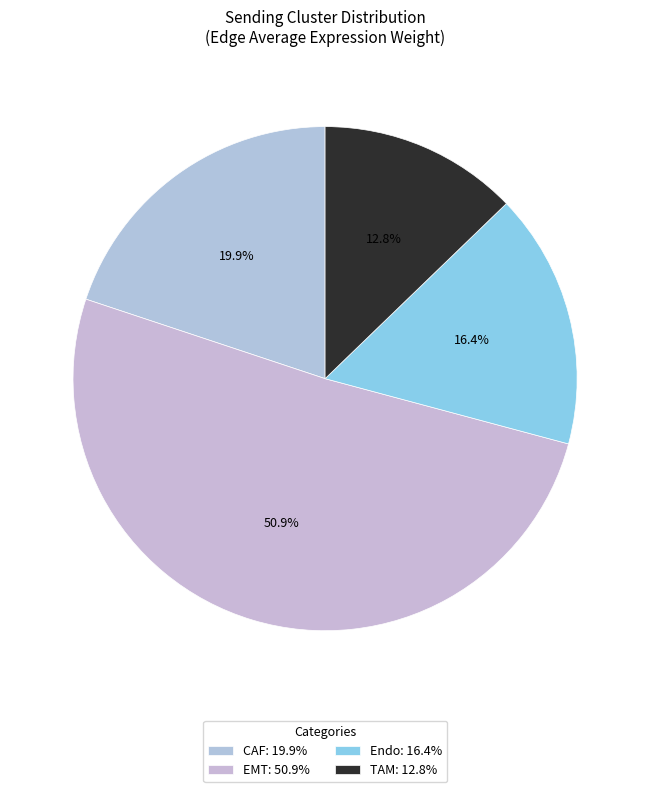

What percentage do TAM and Endo together represent?

29.2%